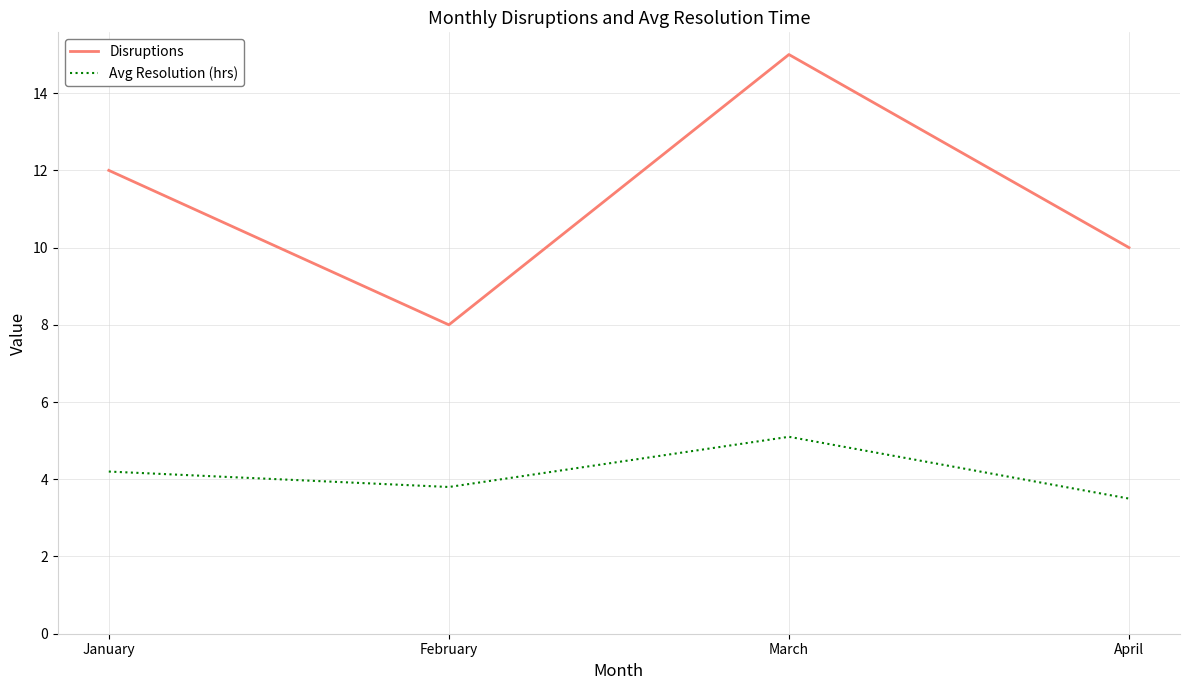

Reading left to right, list all the values displayed in this chart.

Disruptions: 12.0	8.0	15.0	10.0
Avg Resolution (hrs): 4.2	3.8	5.1	3.5